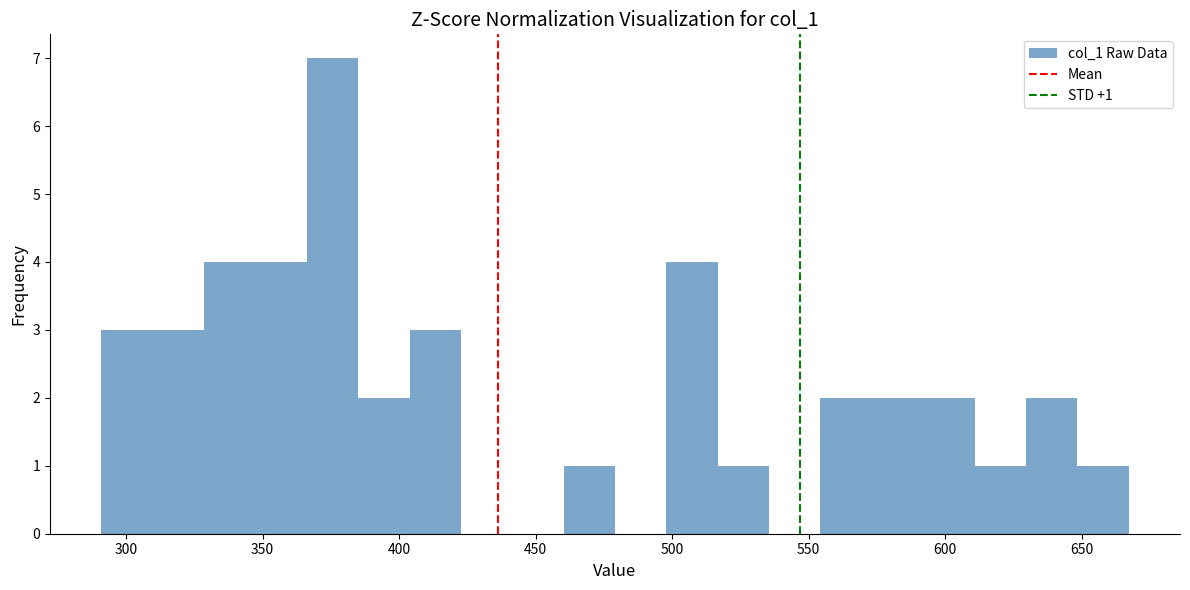

Around what value on the x-axis is the tallest bar? Give the approximate position of its centre, as read against the axis.

375